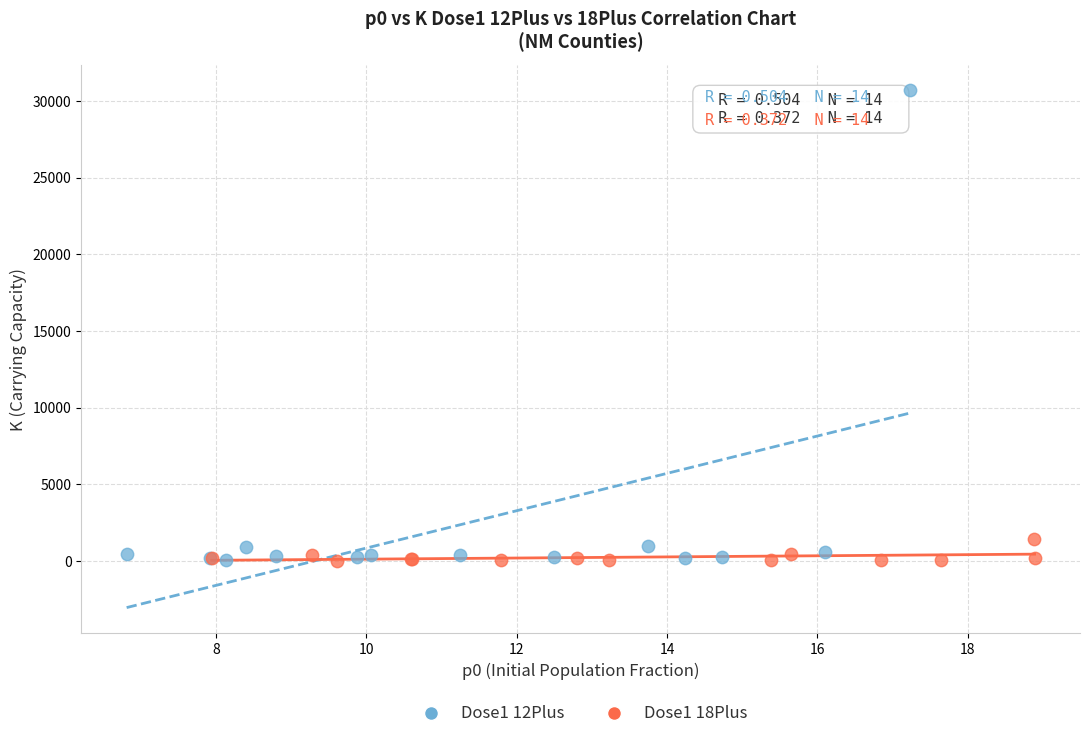

What are all the series names shown in the legend?

Dose1 12Plus, Dose1 18Plus